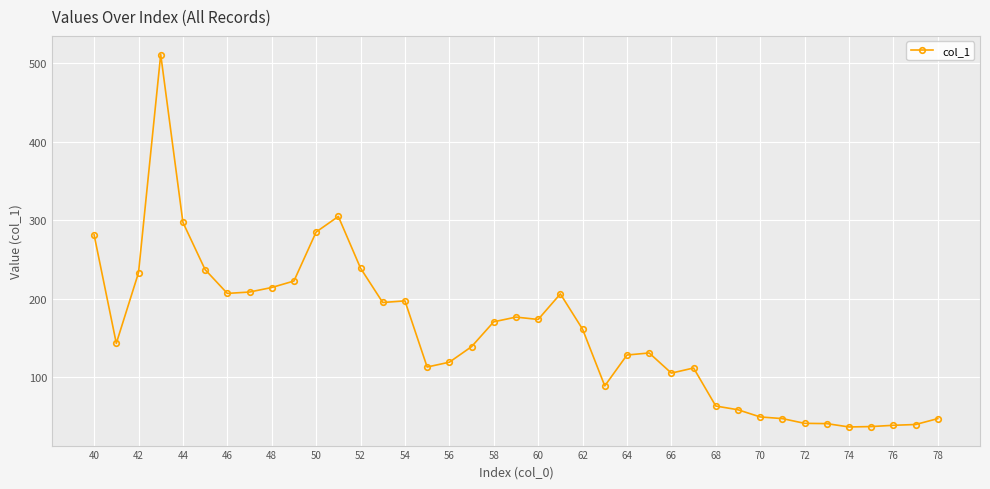

What is the smallest value displayed?

37.0